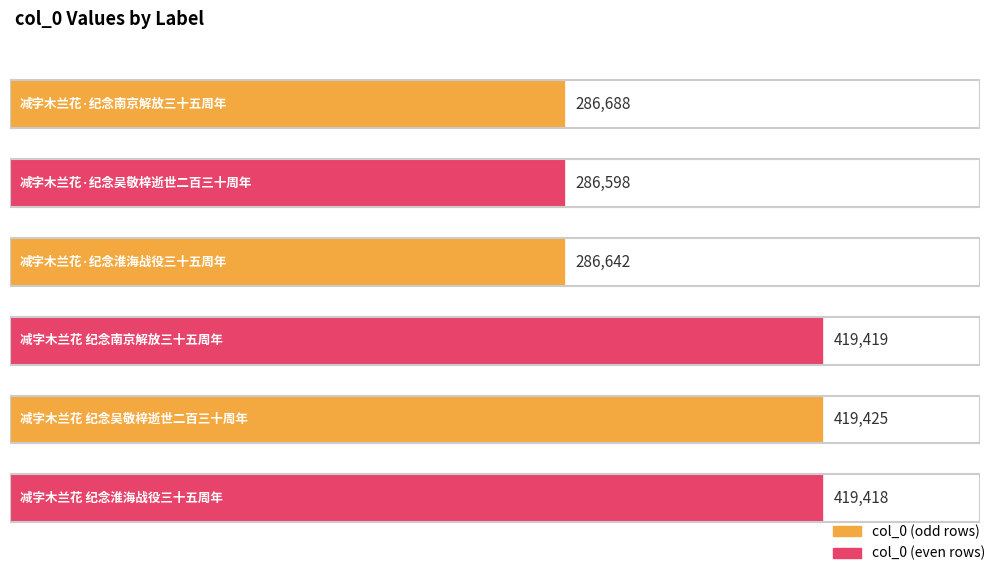

Are the bars horizontal?

Yes